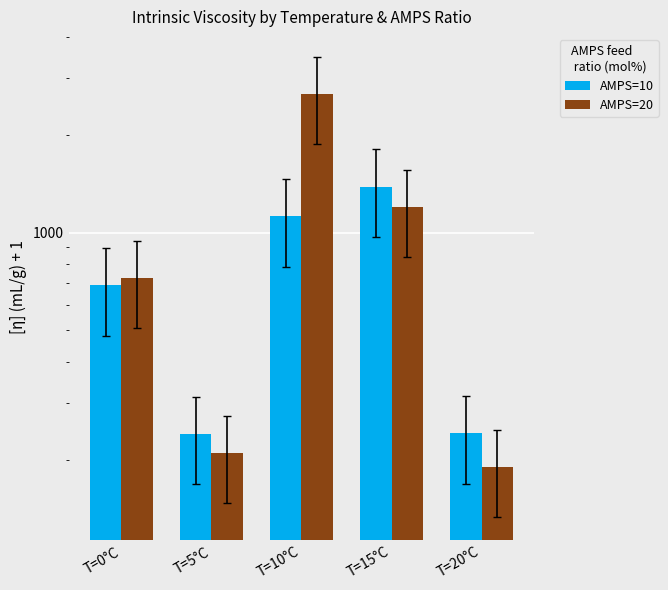

Rank the series by their maximum value, from highest to lowest.

AMPS=20, AMPS=10